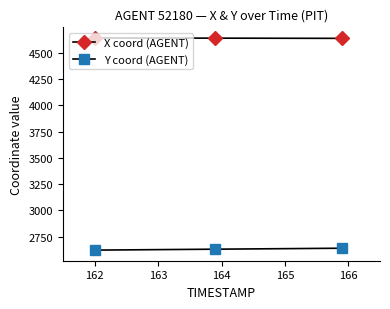

How many series are shown in this chart?

2